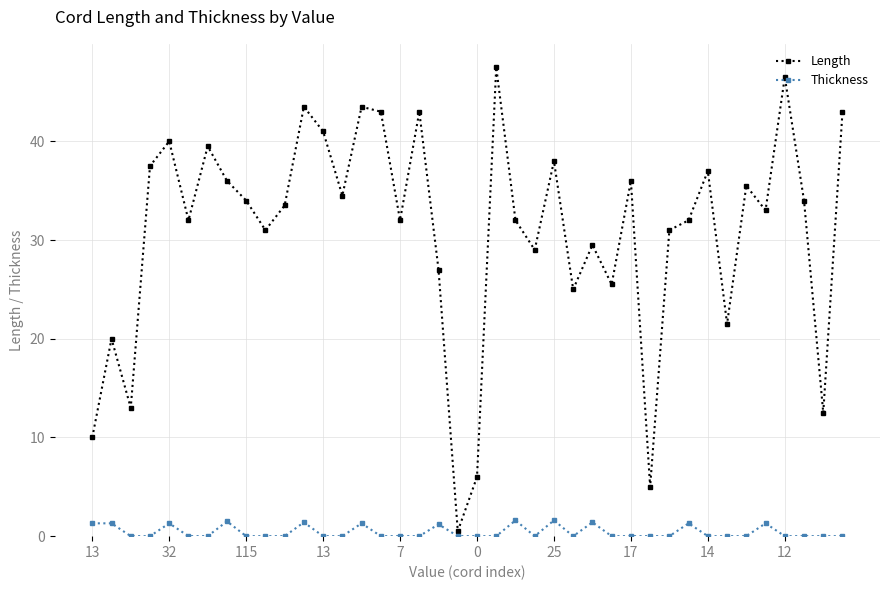

What is the maximum value for Length?

47.5